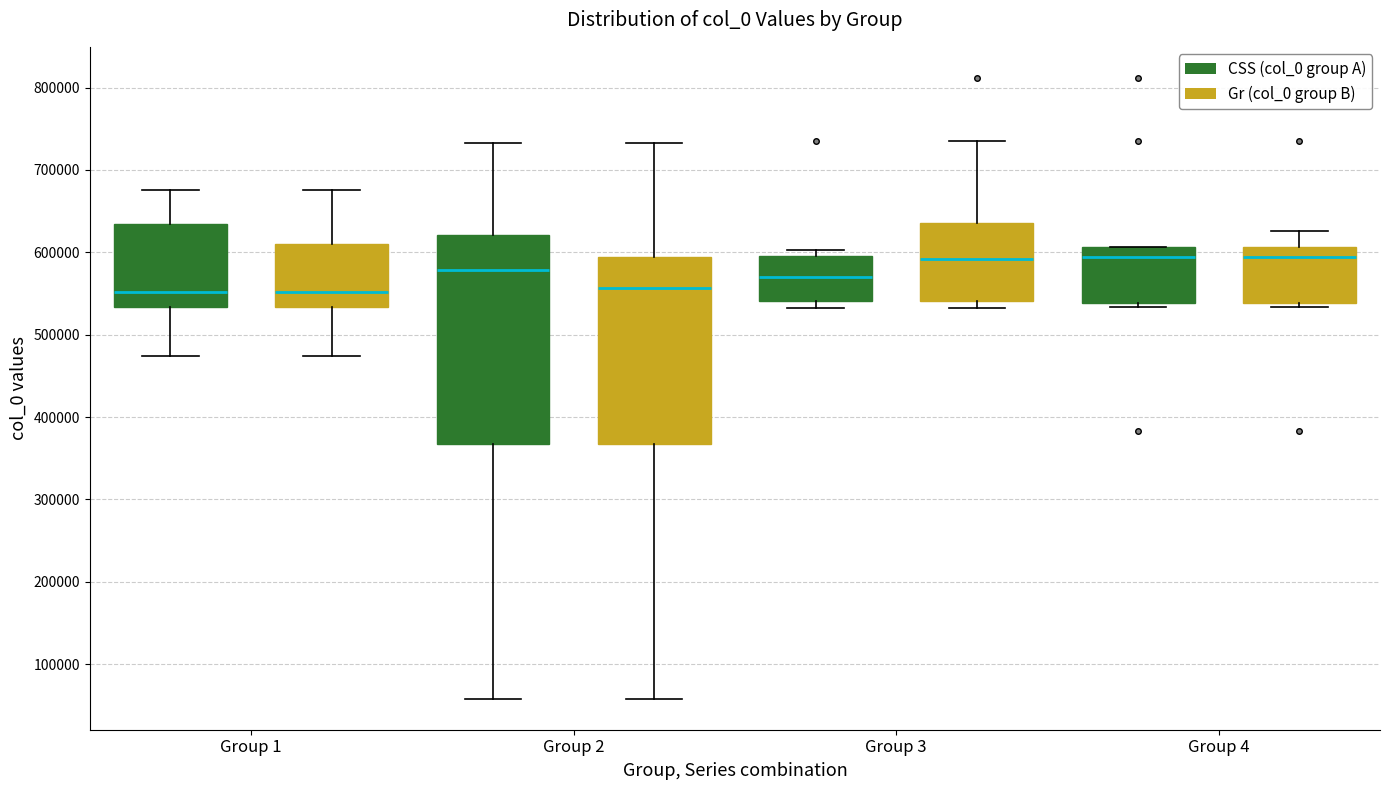

Reading left to right, transcribe this box plot: for each box, give where its median line is, the range the box spans, and where its two whiskers end, as read against the y-axis. The values are not printed on the chart, so give them approximately, as read against the axis.

Group 1 (CSS (col_0 group A)): median 550000, box 530000 to 630000, whiskers 470000 to 680000
Group 1 (Gr (col_0 group B)): median 550000, box 530000 to 610000, whiskers 470000 to 680000
Group 2 (CSS (col_0 group A)): median 580000, box 370000 to 620000, whiskers 60000 to 730000
Group 2 (Gr (col_0 group B)): median 560000, box 370000 to 590000, whiskers 60000 to 730000
Group 3 (CSS (col_0 group A)): median 570000, box 540000 to 590000, whiskers 530000 to 600000
Group 3 (Gr (col_0 group B)): median 590000, box 540000 to 640000, whiskers 530000 to 730000
Group 4 (CSS (col_0 group A)): median 590000, box 540000 to 610000, whiskers 530000 to 610000
Group 4 (Gr (col_0 group B)): median 590000, box 540000 to 610000, whiskers 530000 to 630000